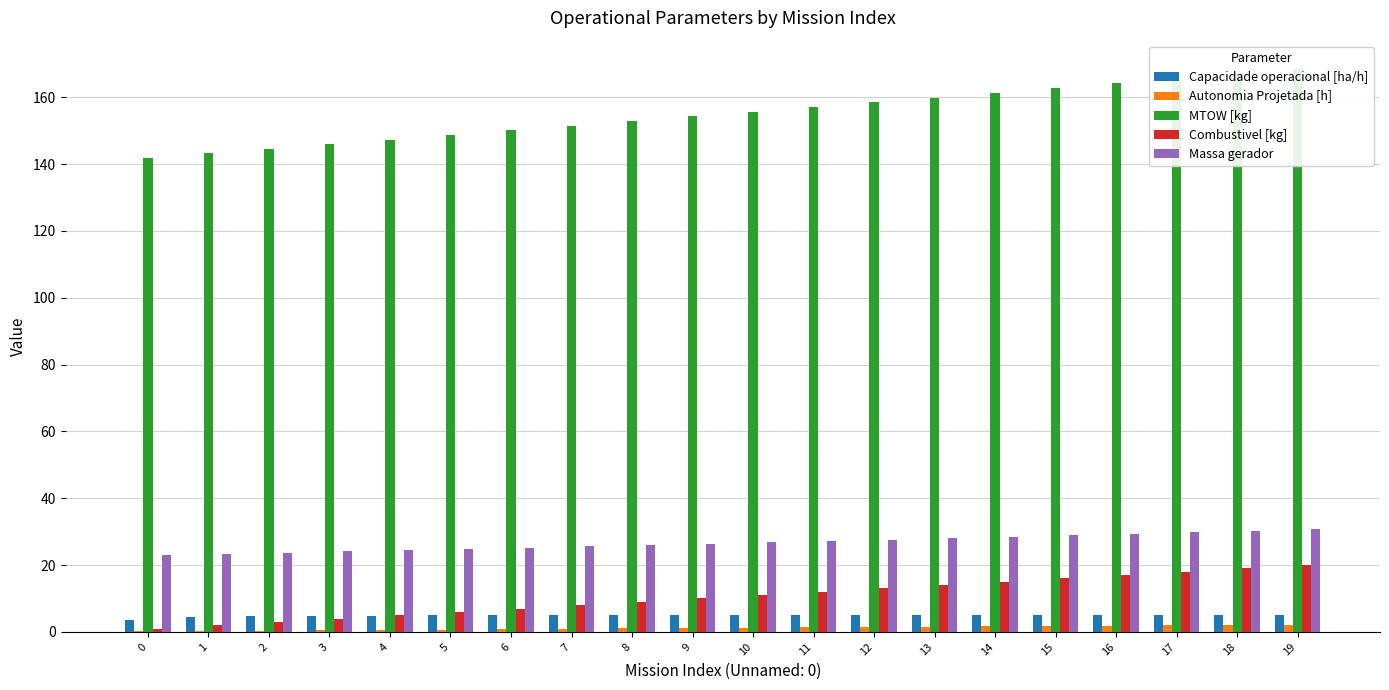

Between 4 and 2, which is larger?

4